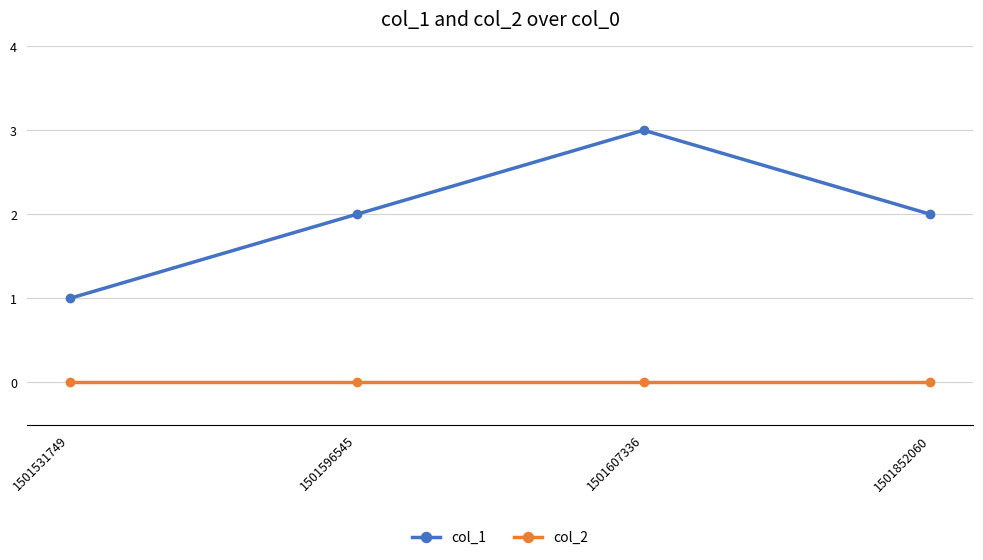

What are all the series names shown in the legend?

col_1, col_2